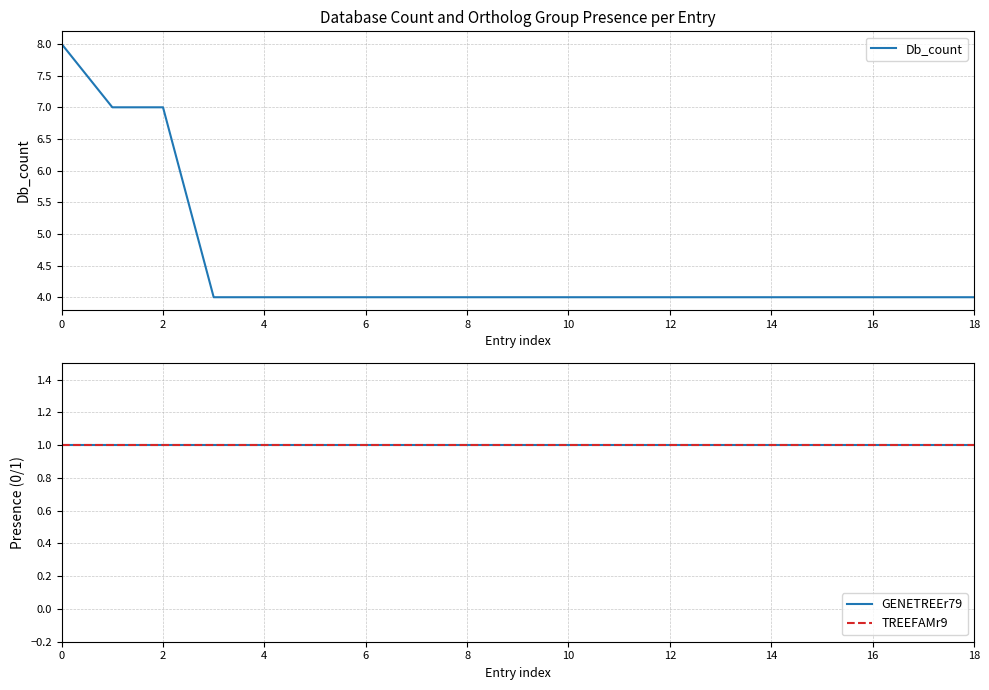

Is it true that Db_count equals 4 at 10?

True